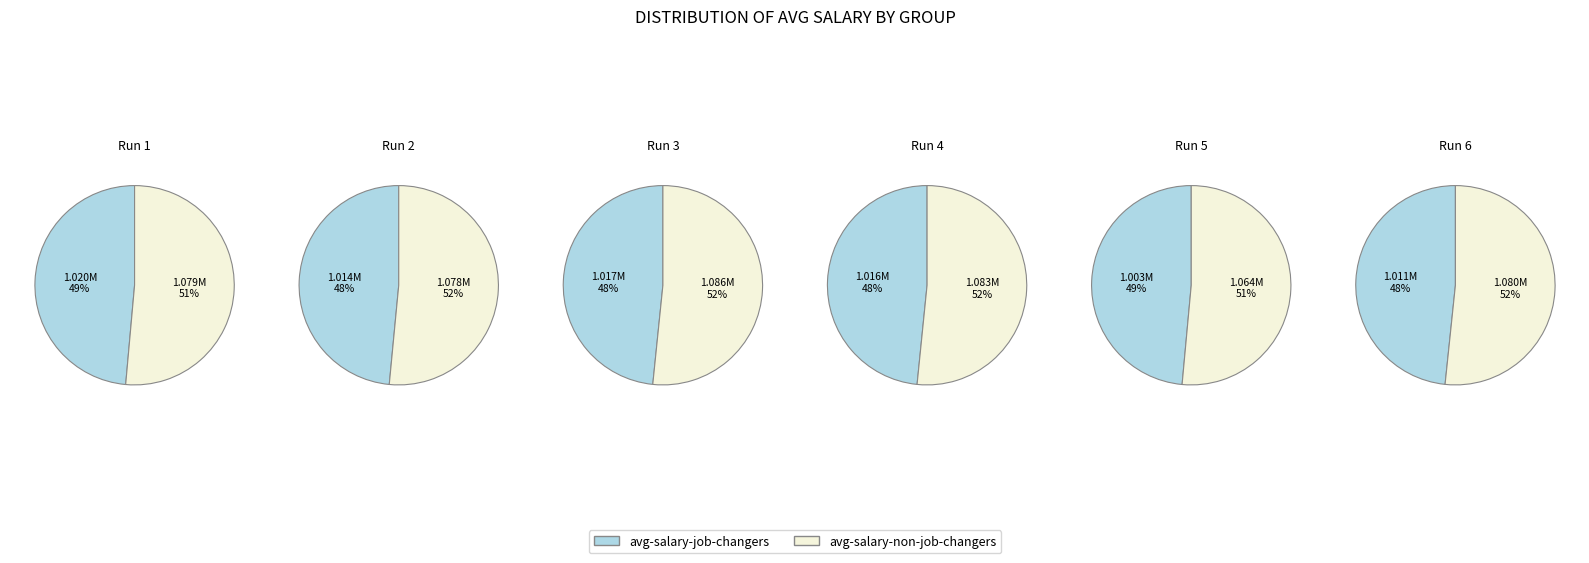

Which series has the largest range (max minus min)?

avg-salary-non-job-changers